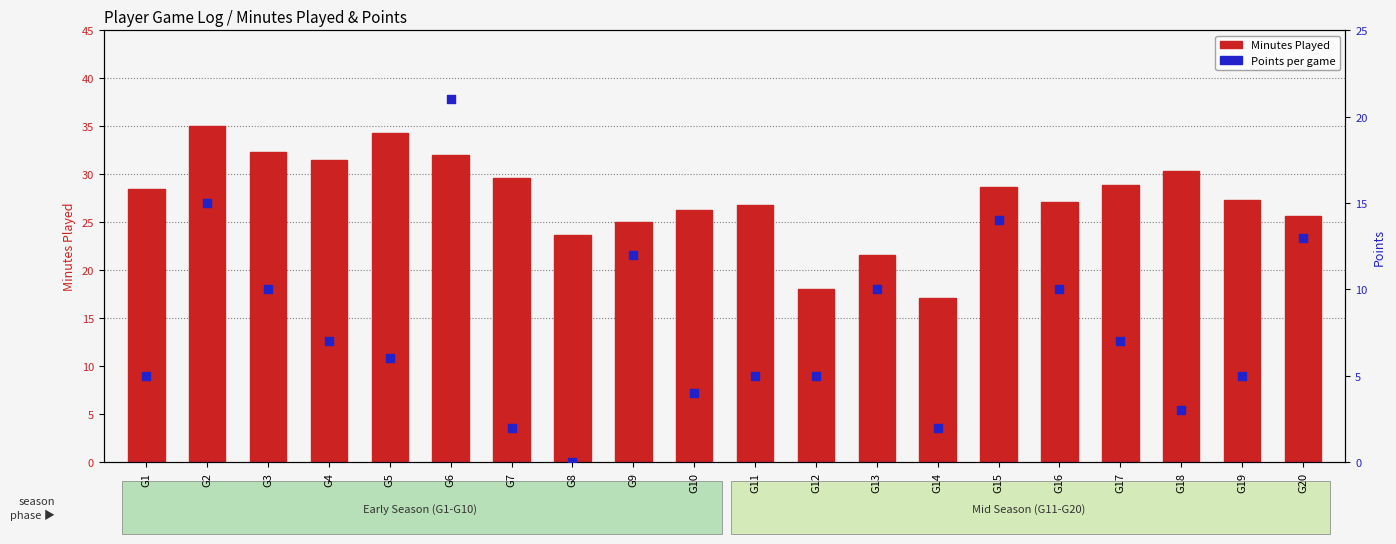

Which series has the largest total across all categories?

Minutes Played